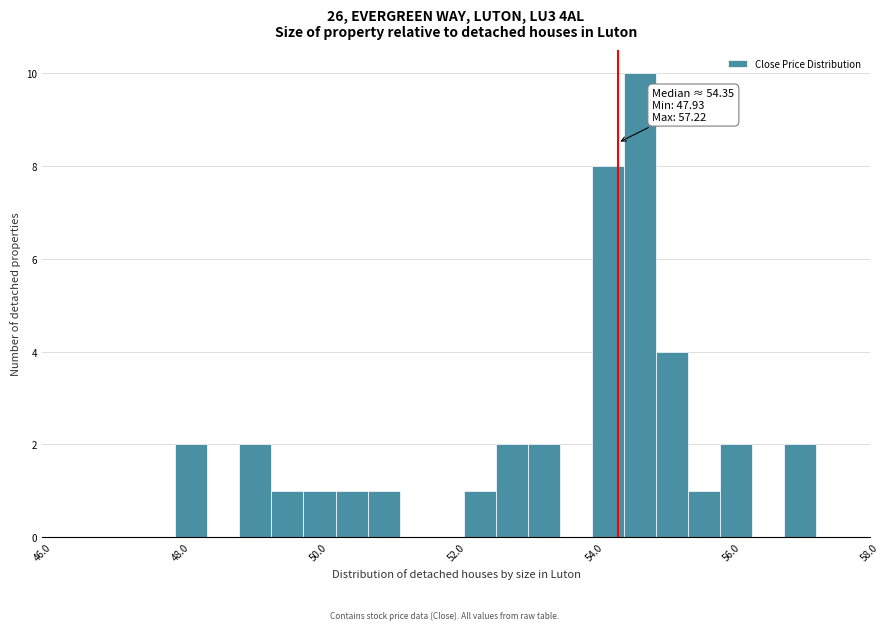

Around what value on the x-axis is the tallest bar? Give the approximate position of its centre, as read against the axis.

54.6